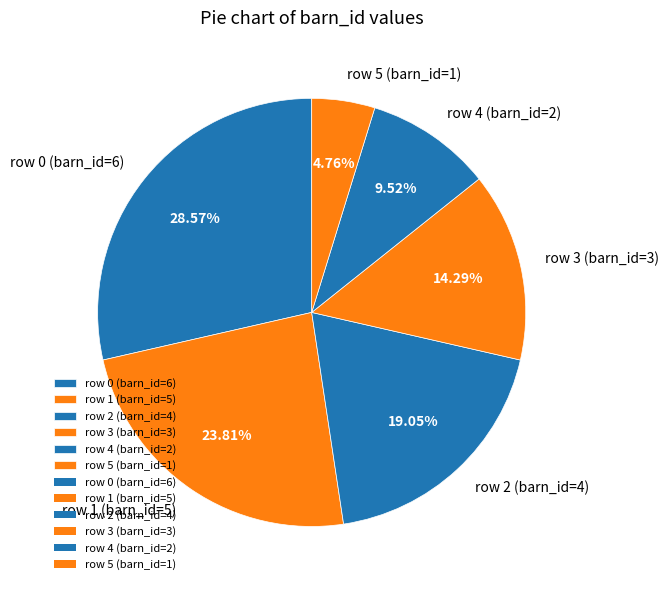

Does any single category account for the majority?

No